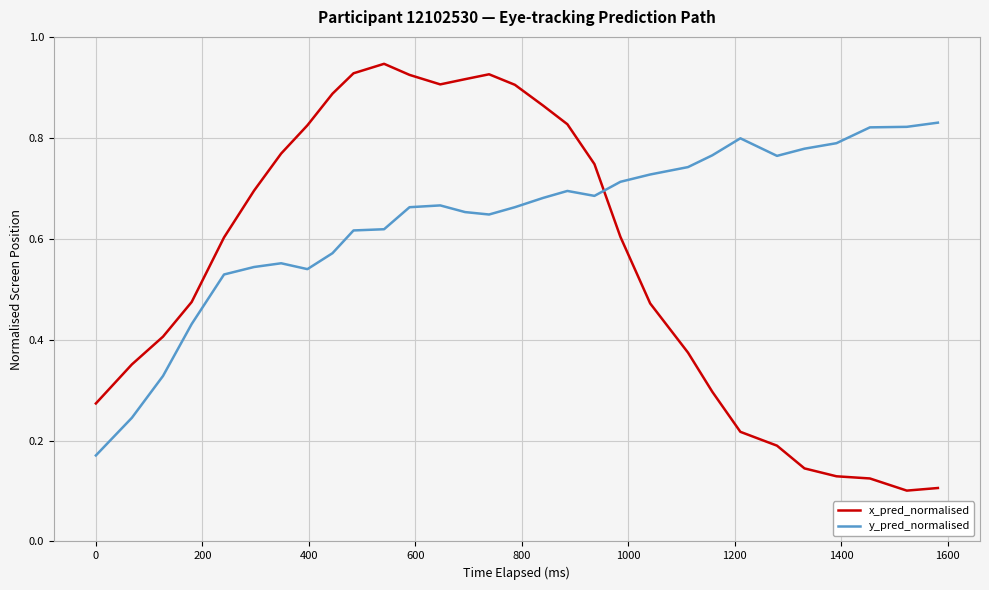

Rank the series by their maximum value, from highest to lowest.

x_pred_normalised, y_pred_normalised